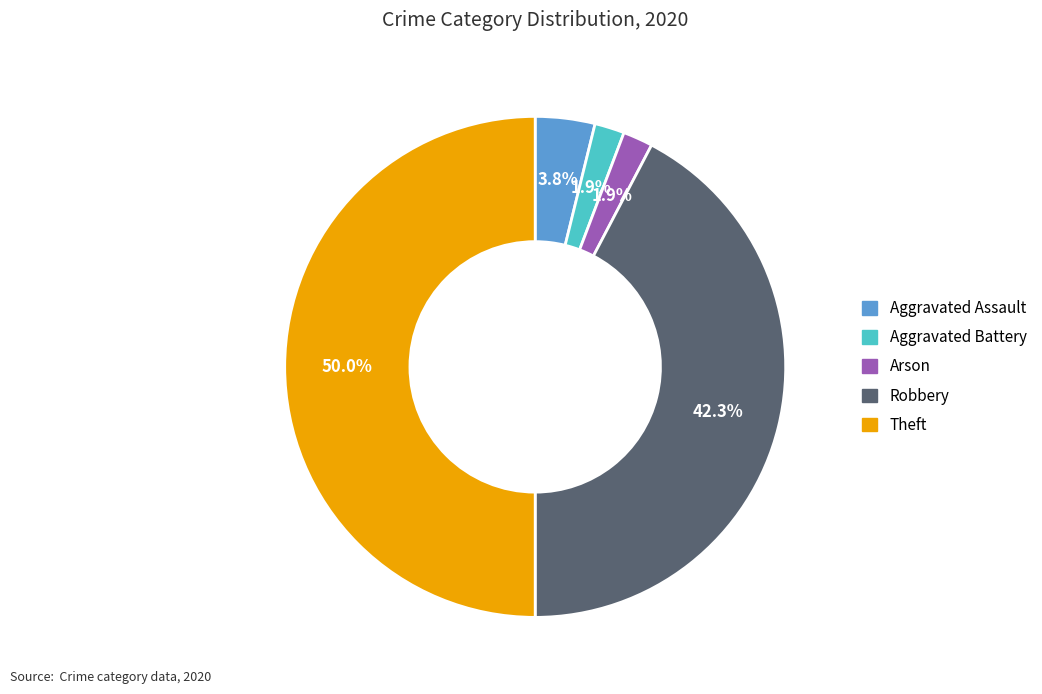

What percentage is NOT represented by Arson?

98.1%